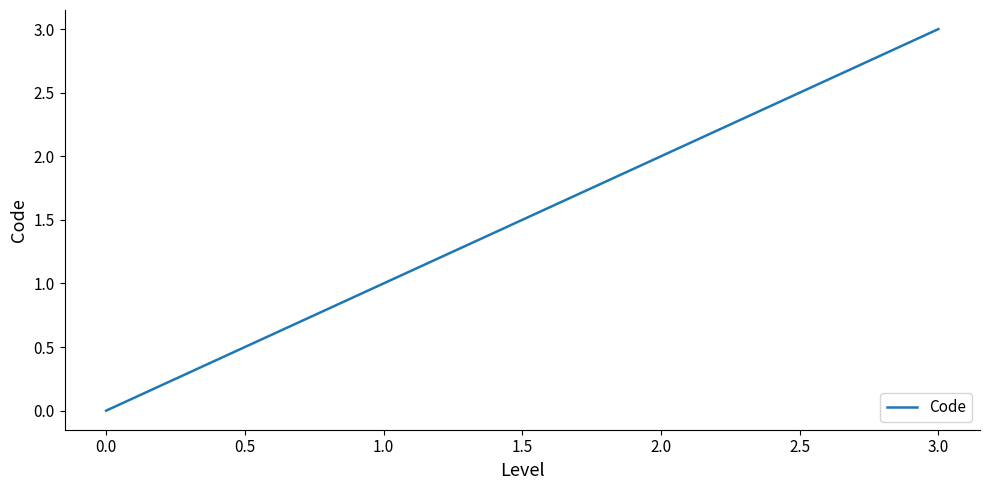

Between 1.0 and 0.0, which is larger?

1.0